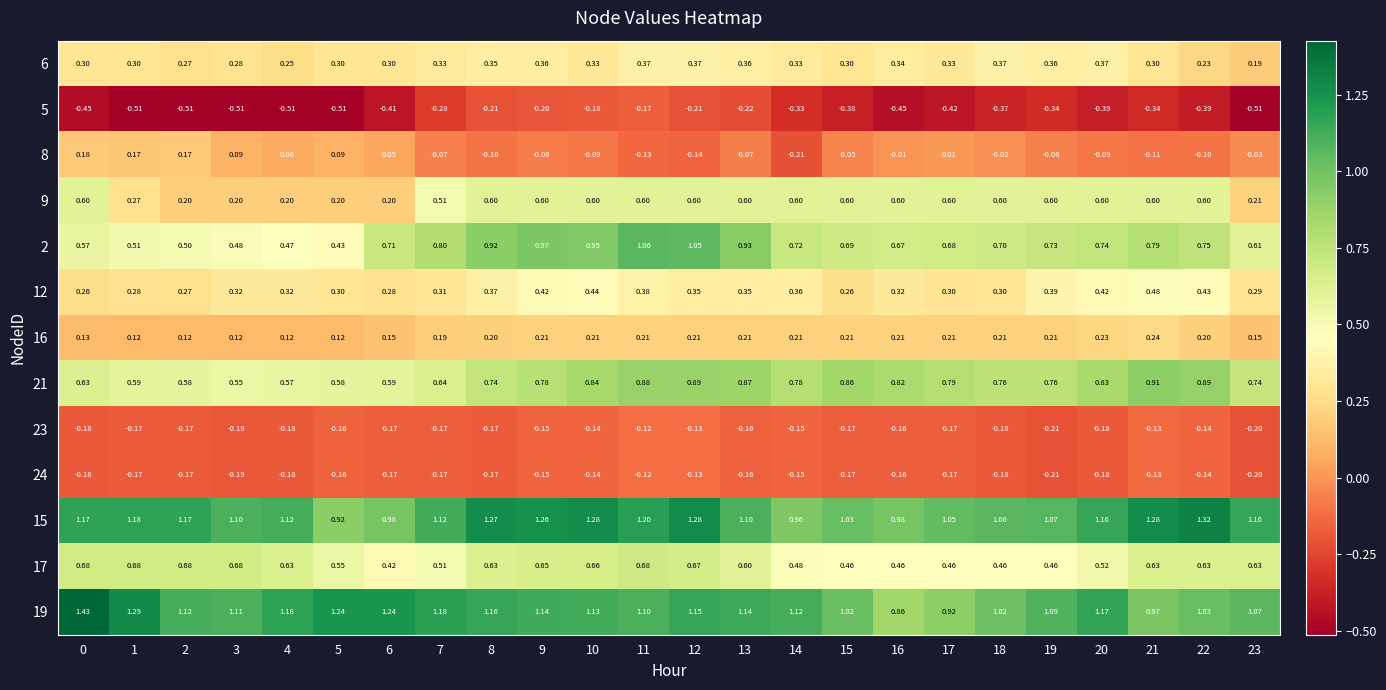

Which series has the widest spread of values?

2